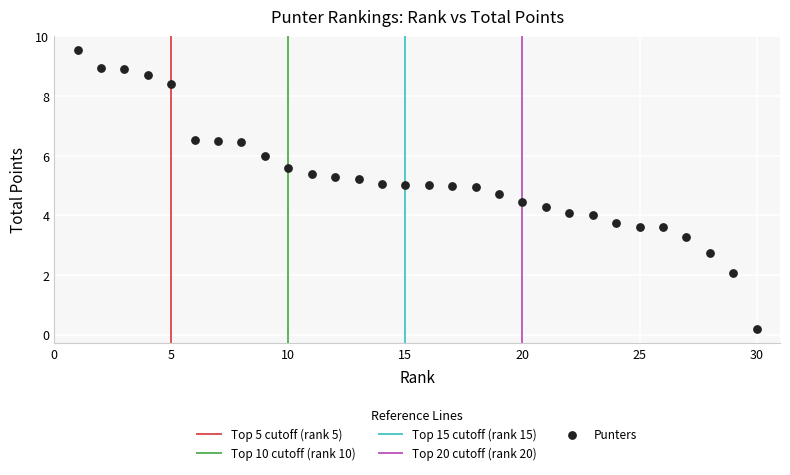

What is the range of X values (max minus min)?

29.0